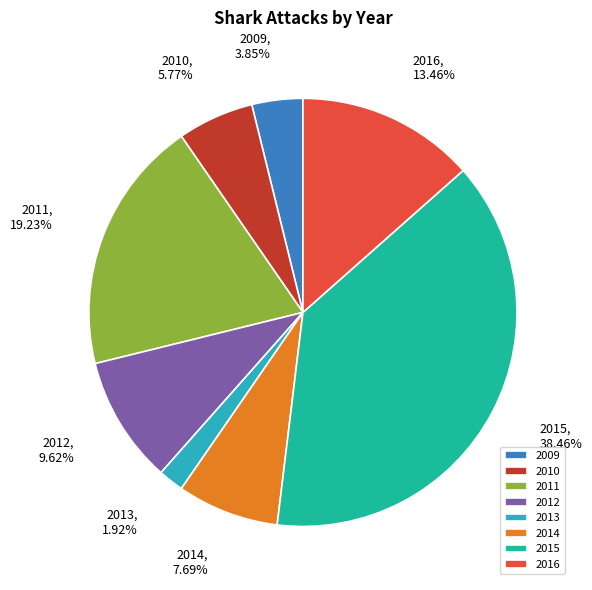

Approximately how many times larger is the value at 2016 compared to 2009?

3.5